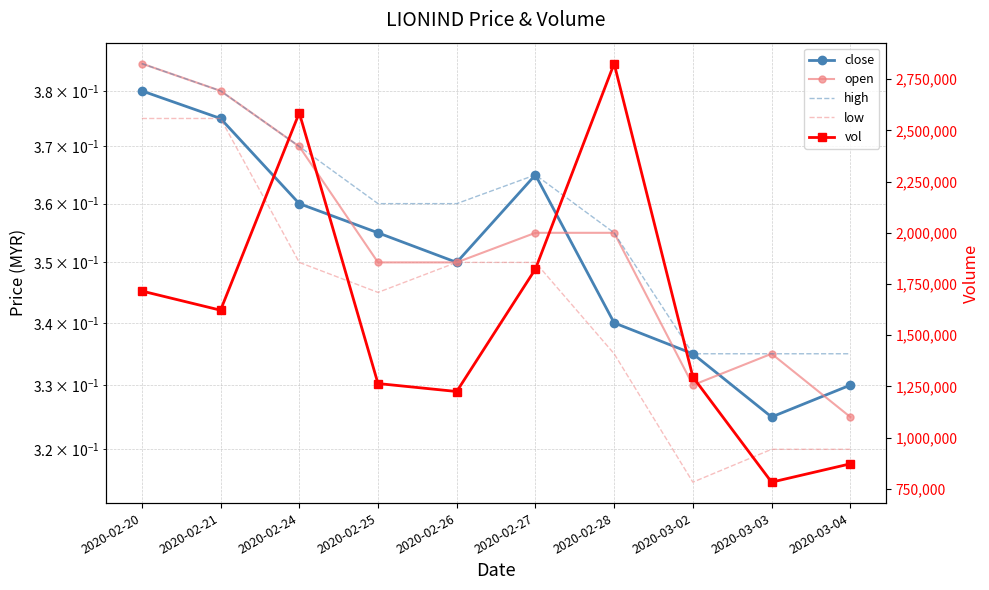

Where does the vol series first go above 1622400?

2020-02-20